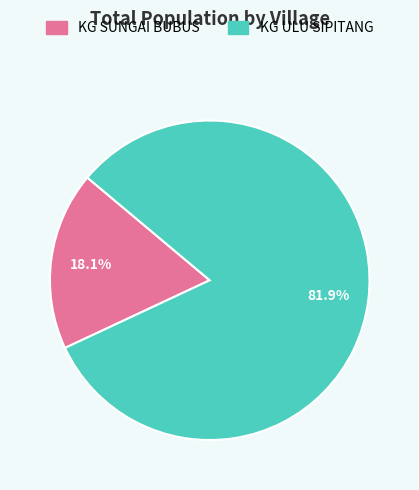

What percentage is NOT represented by KG ULU SIPITANG?

18.1%